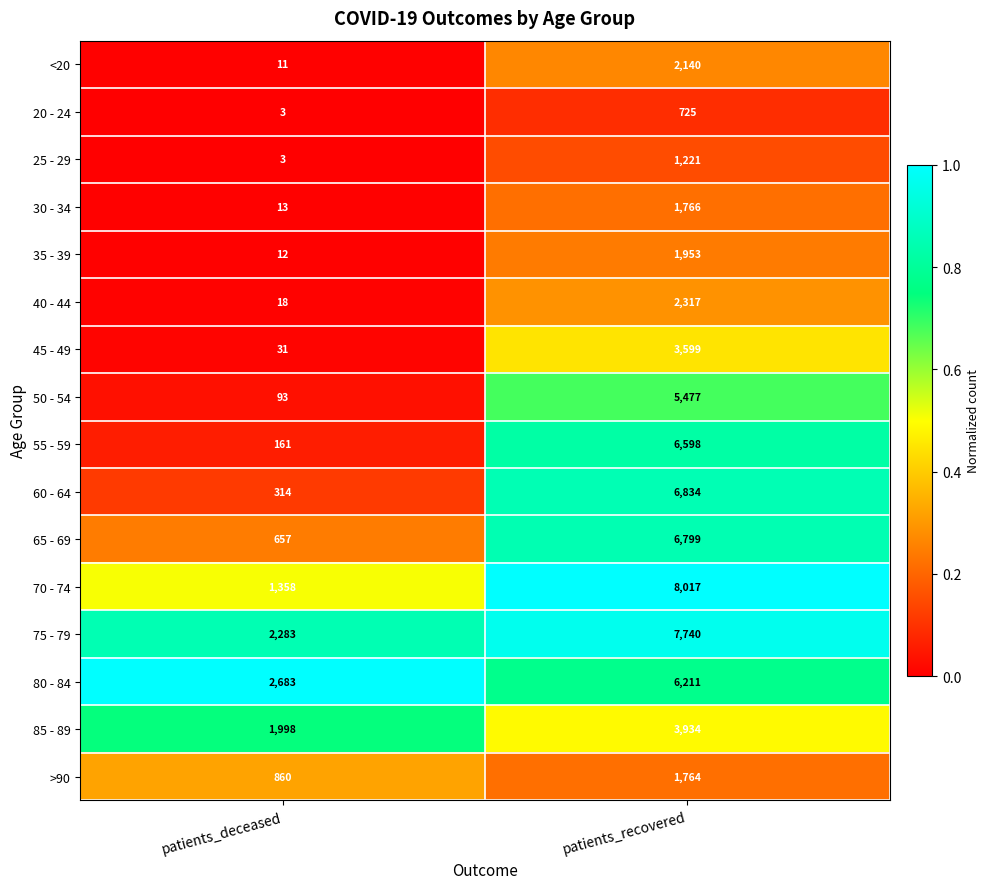

What is the sum of the 45 - 49 values at patients_recovered and patients_deceased?

3630